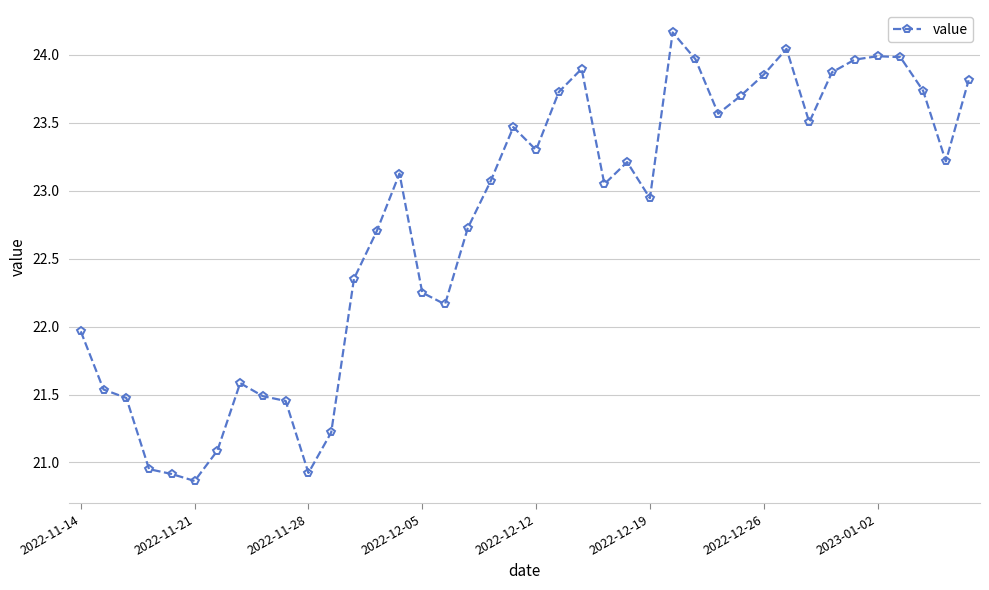

What is the difference between the maximum and minimum values?

3.3